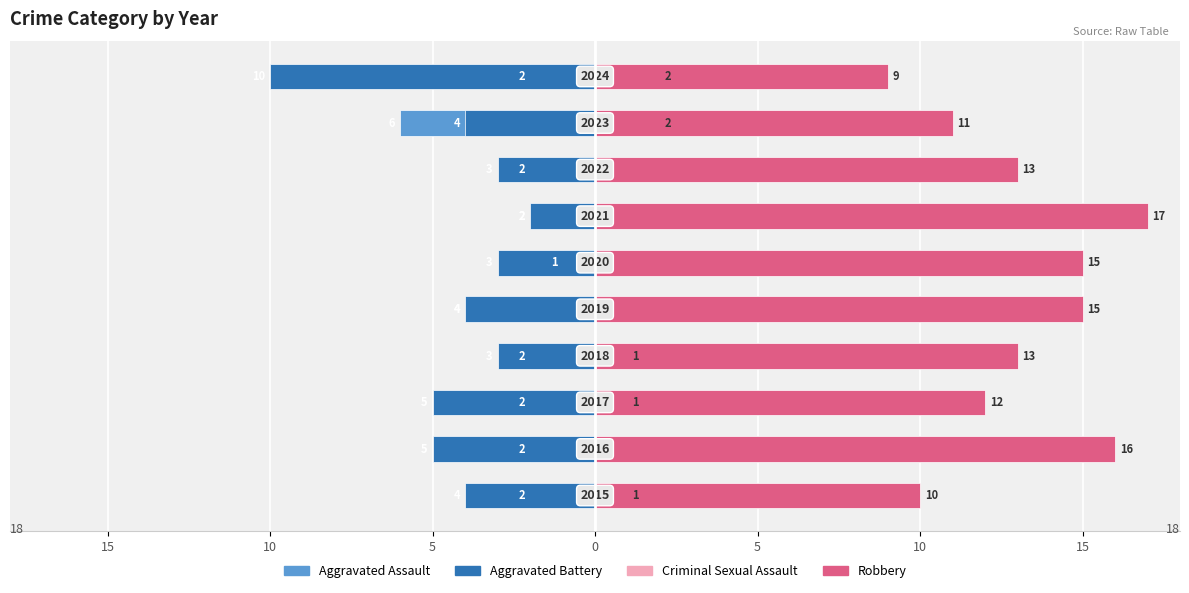

How many values in the Robbery series exceed 13?

4